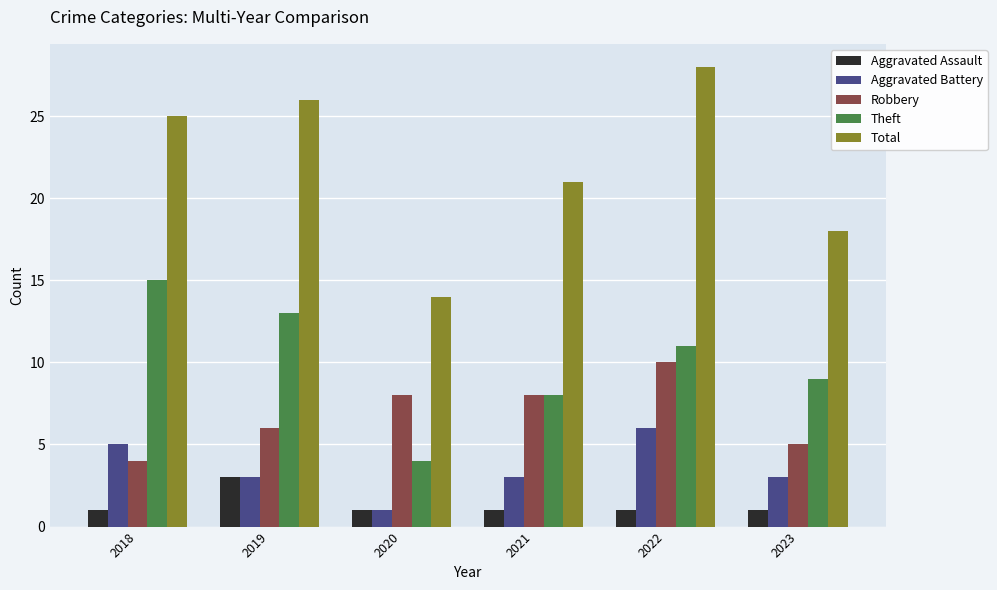

What is the difference between the Robbery values at 2021 and 2023?

3